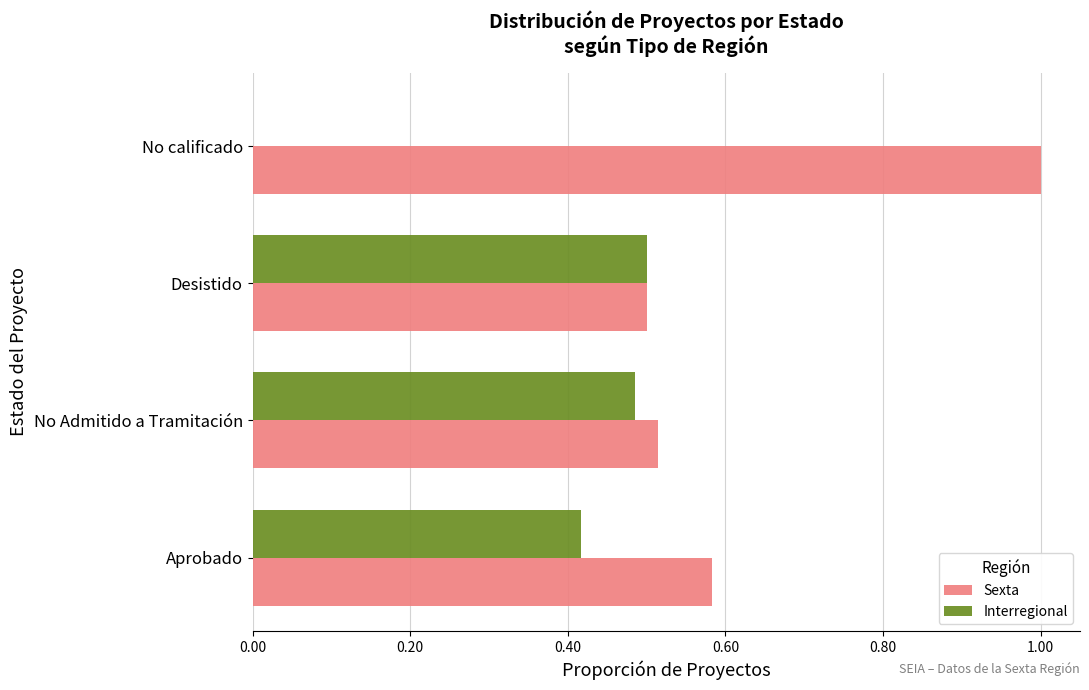

The Interregional series shows 0.7 at Desistido. True or false?

False